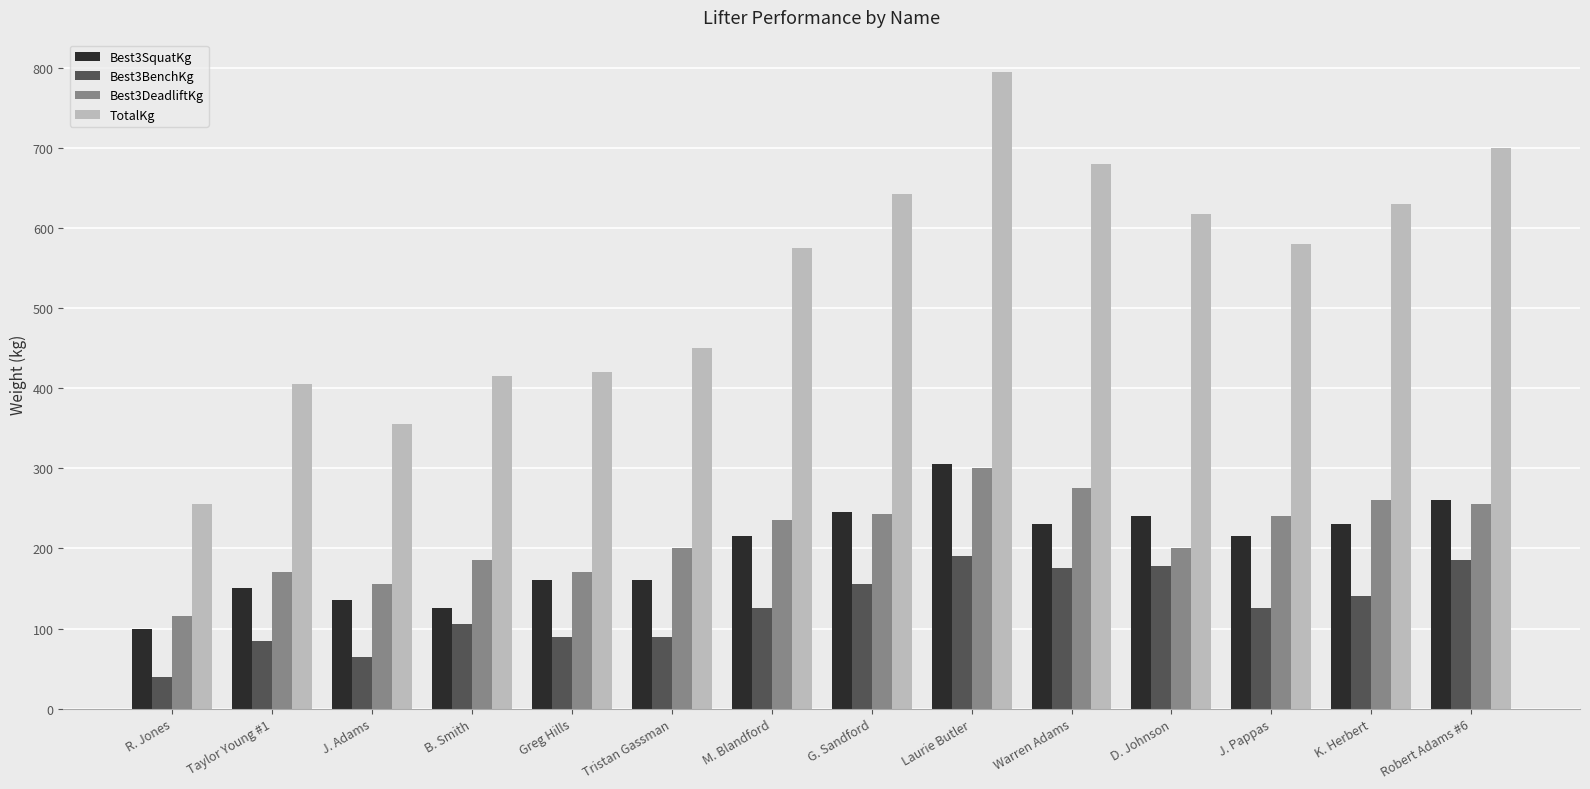

Between B. Smith and Greg Hills, which series saw the biggest shift?

Best3SquatKg